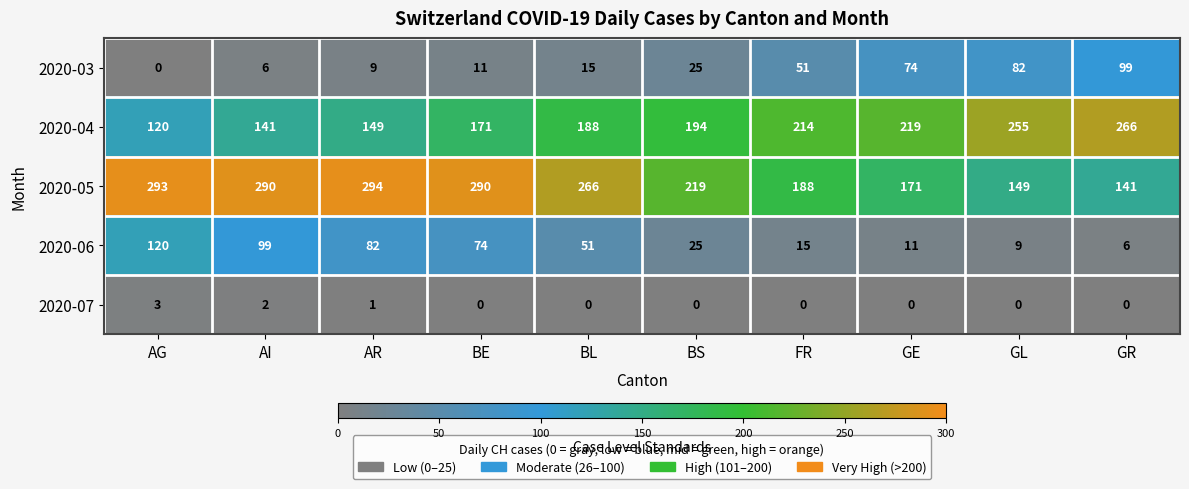

Rank the series at FR from highest to lowest value.

2020-04, 2020-05, 2020-03, 2020-06, 2020-07